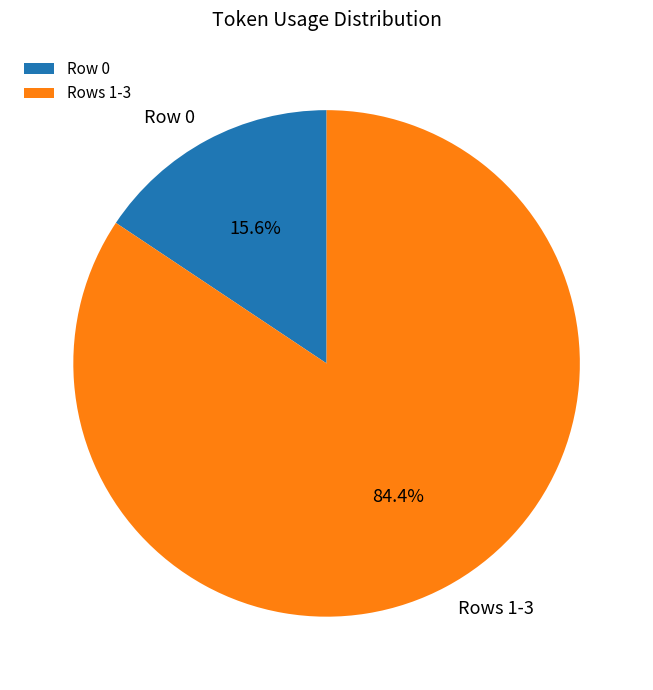

Which category has the biggest portion of the pie?

Rows 1-3